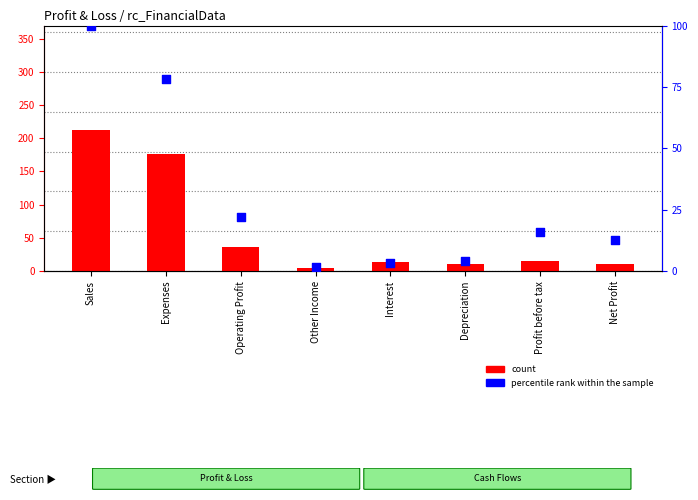

At which category is the sum across all series the highest?

Sales